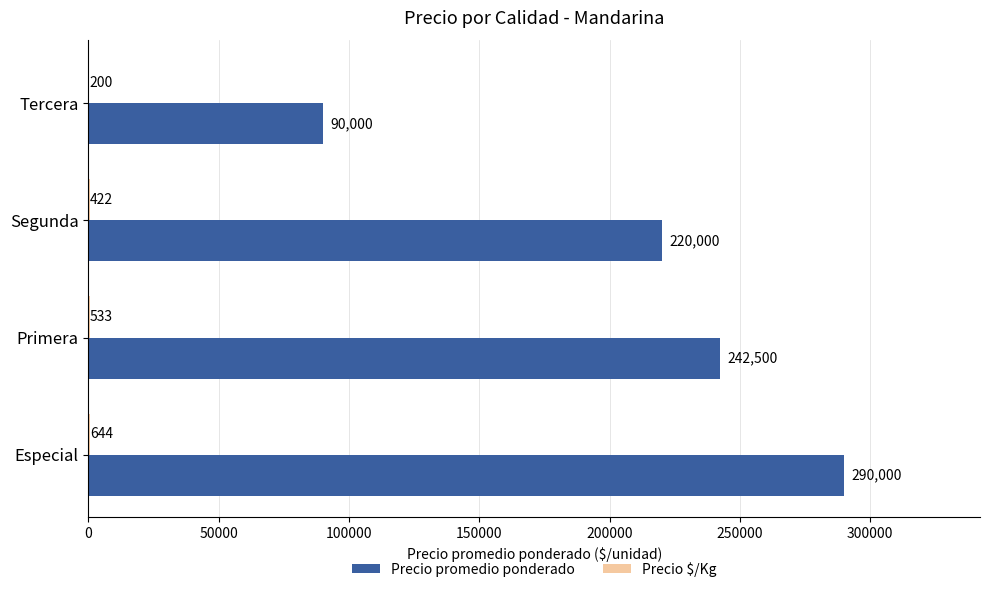

What is the total value across all series at Segunda?

220422